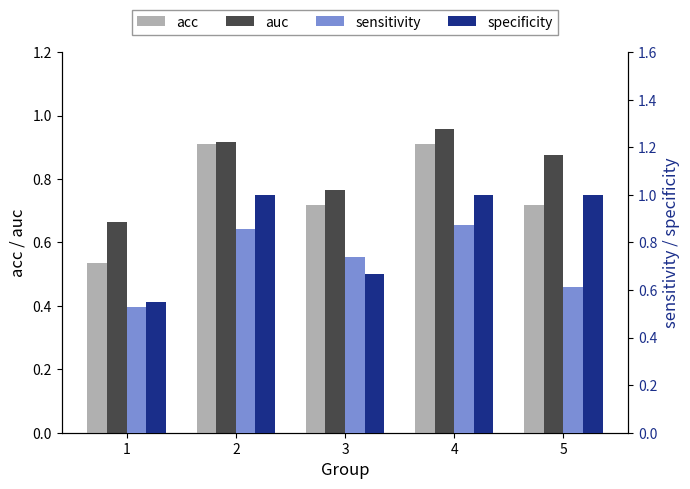

What is the spread (max minus min) of values at 3?

0.1